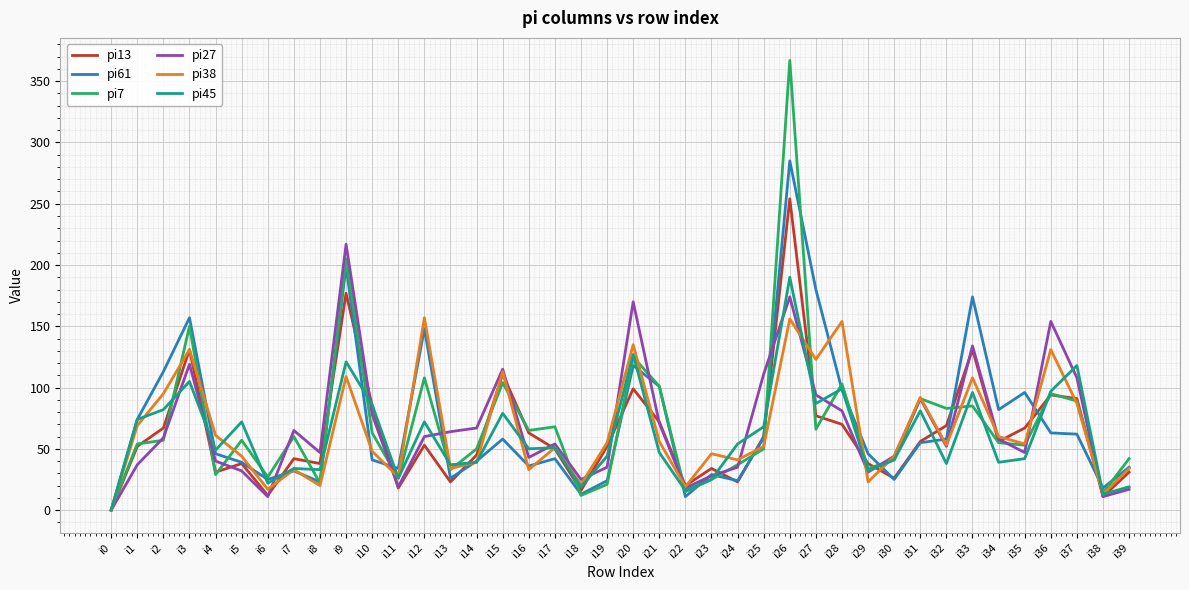

Is it true that pi38 equals 53 at i32?

True